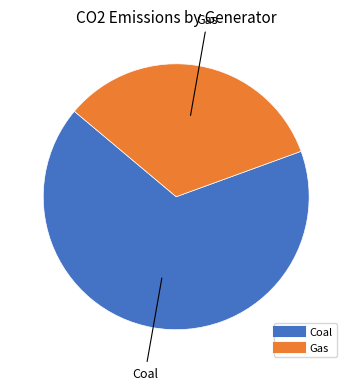

Combined, do Gas and Coal account for over 50%?

Yes